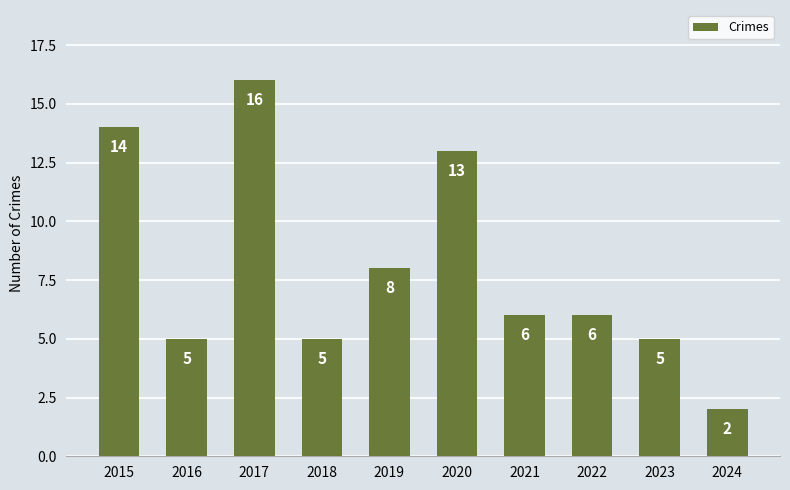

At which category does the chart reach its peak across all series?

2017